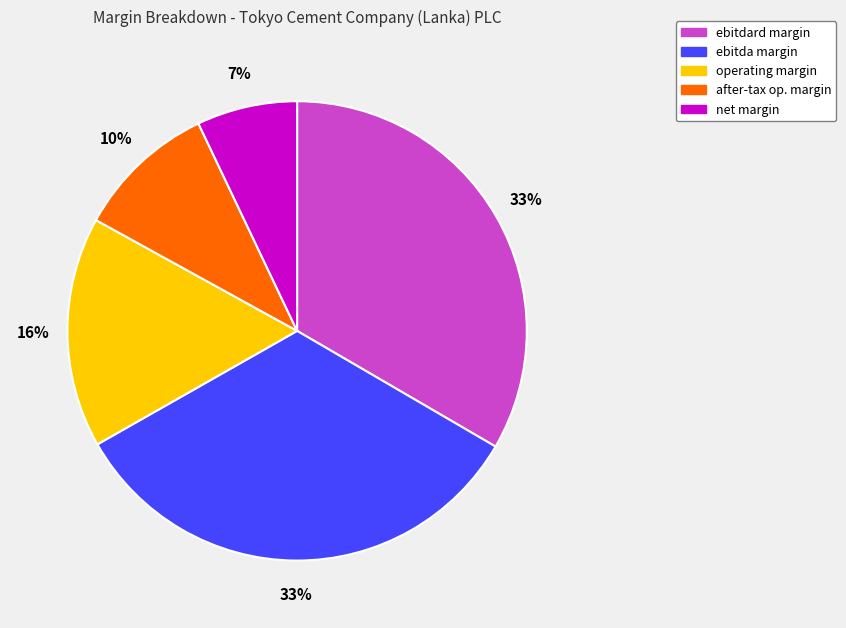

To the nearest percent, what is the average slice percentage?

20%